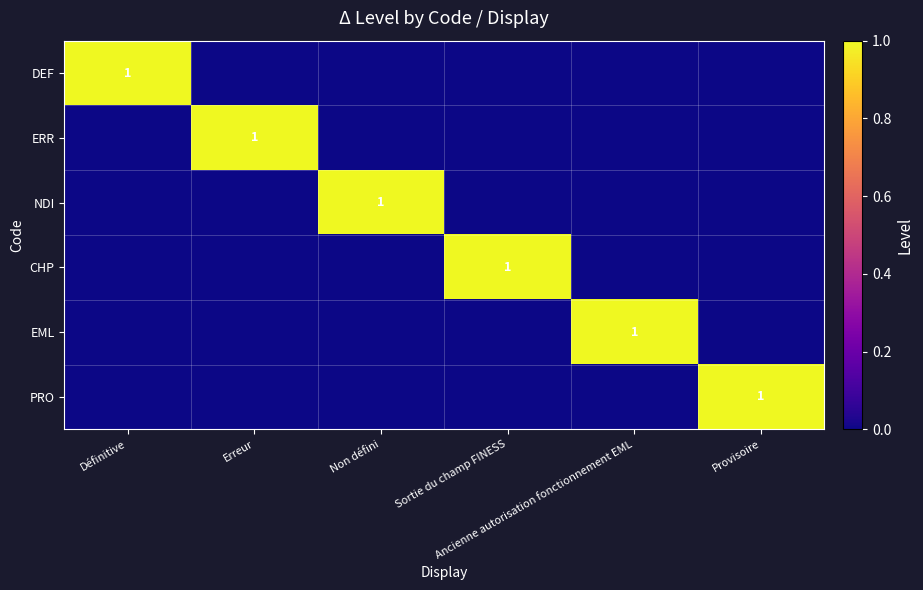

What is the difference between the highest and lowest values at Erreur?

1